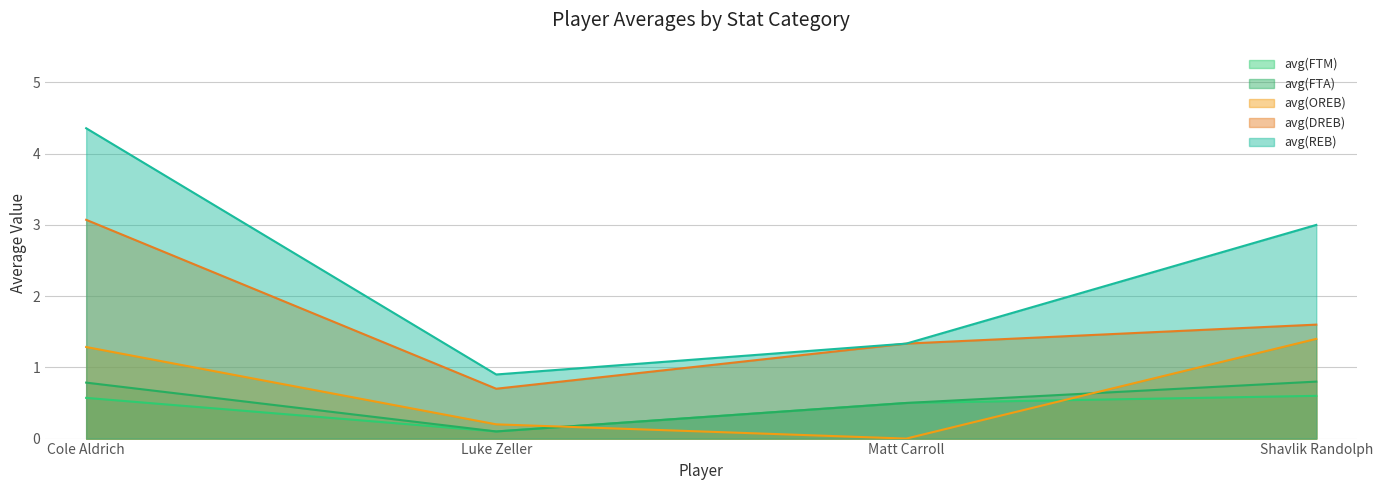

What is the total value across all series at Cole Aldrich?

10.1